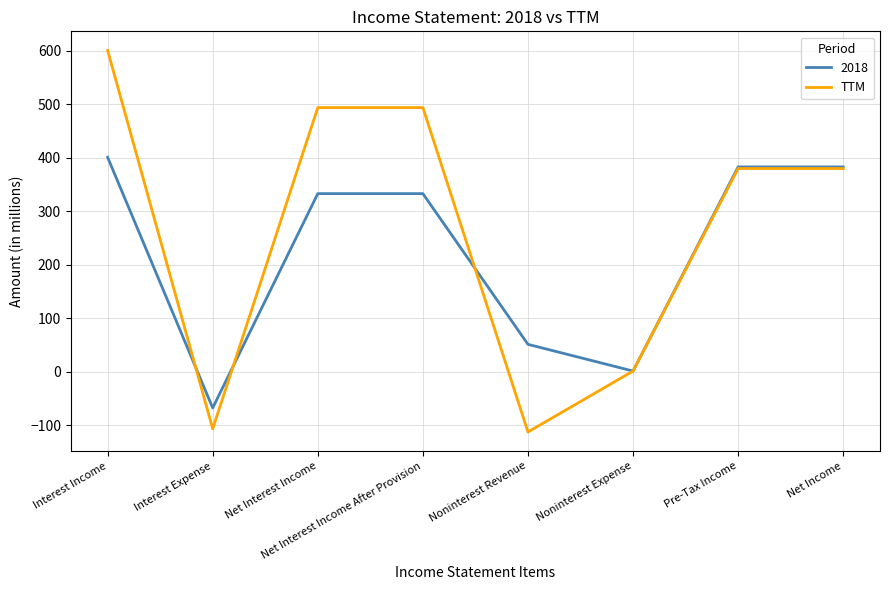

Which category has the highest value across all series?

Interest Income